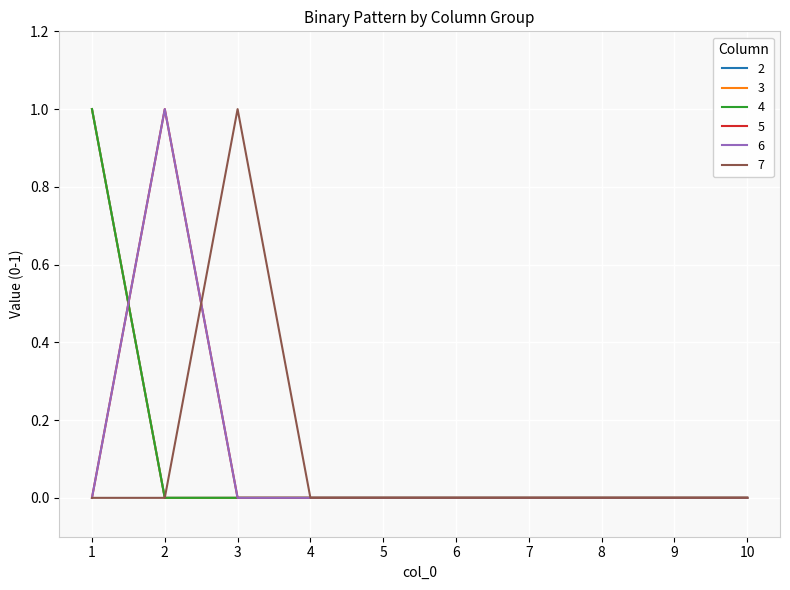

Does the chart have visible grid lines?

Yes